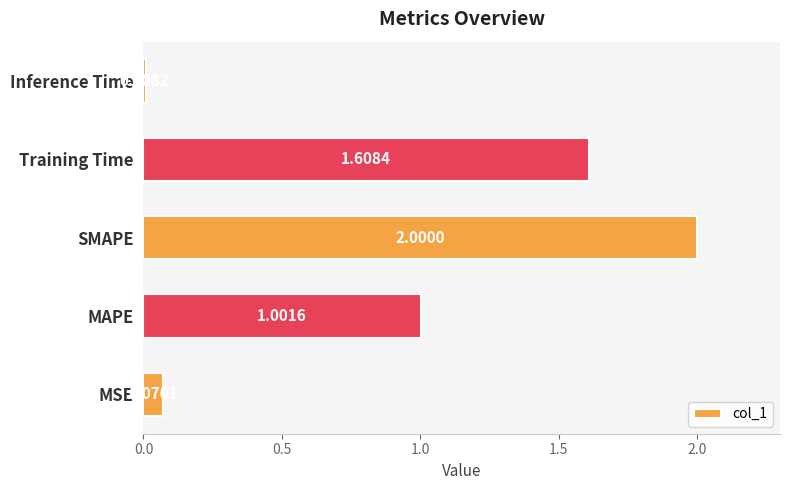

Rank the categories by value from lowest to highest.

Inference Time, MSE, MAPE, Training Time, SMAPE